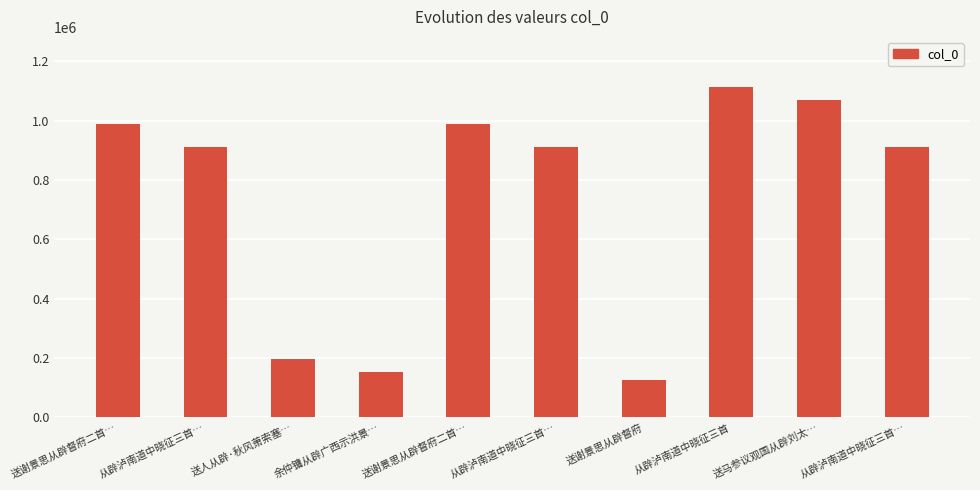

Reading left to right, extract all data points from this chart.

989251	910326	198128	152507	989252	910324	127101	1114940	1069781	910325